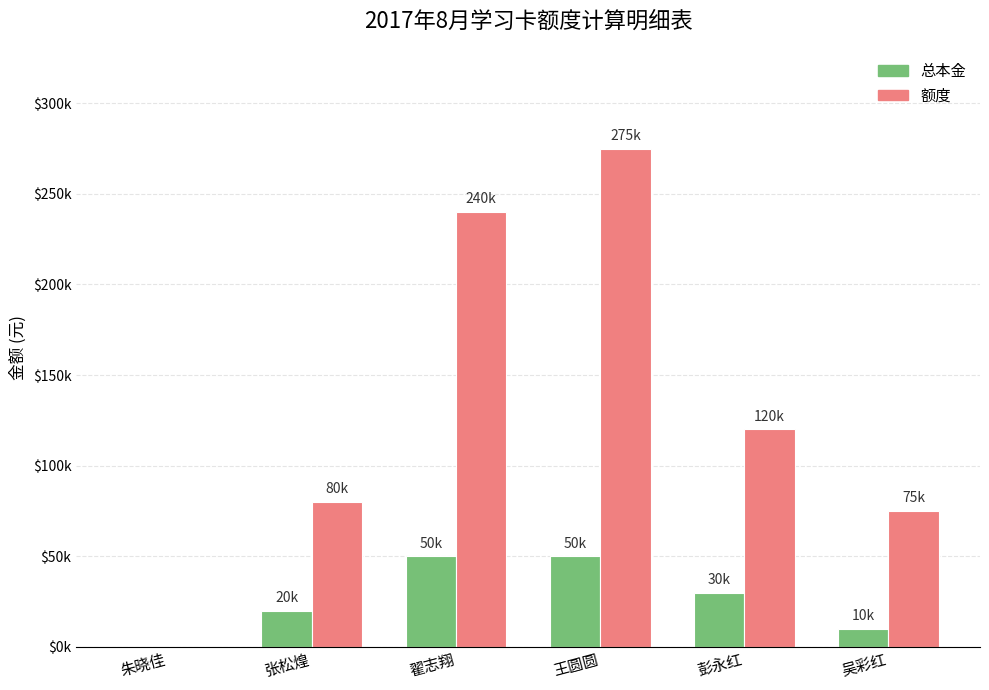

What are all the series names shown in the legend?

总本金, 额度